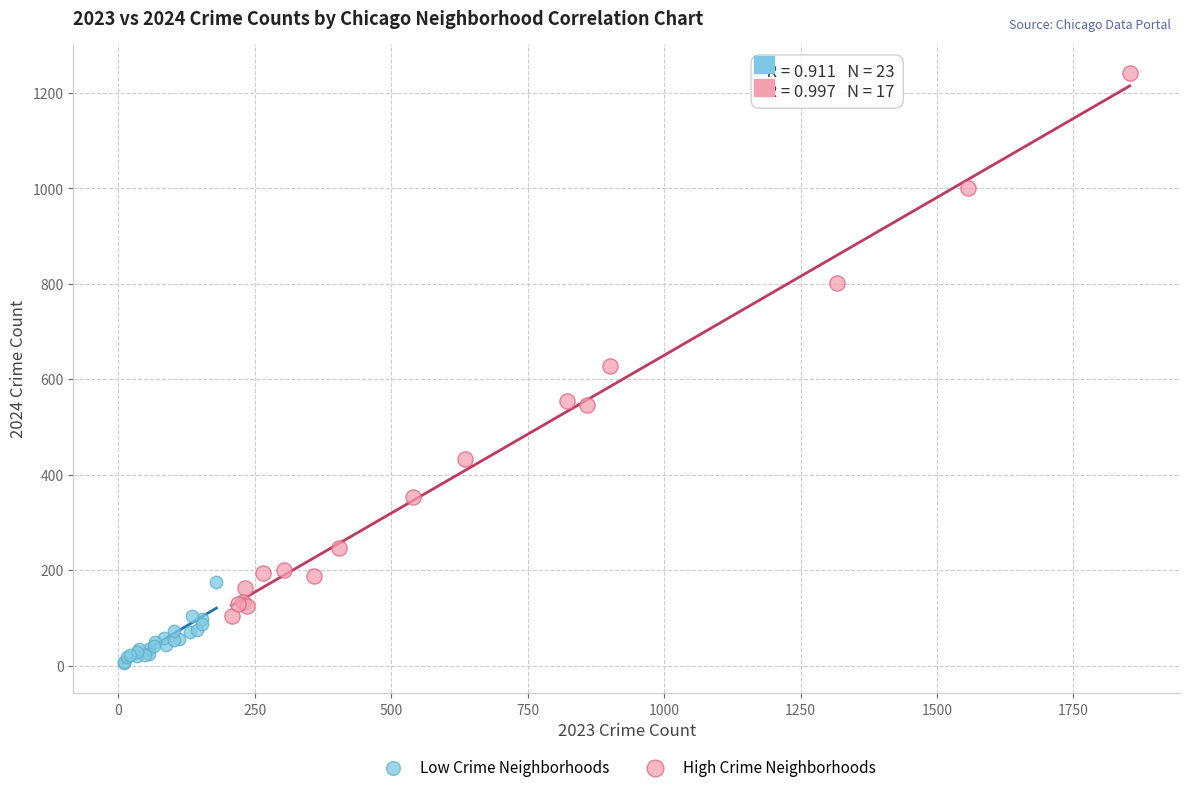

Which series reaches the minimum Y coordinate?

Low Crime Neighborhoods